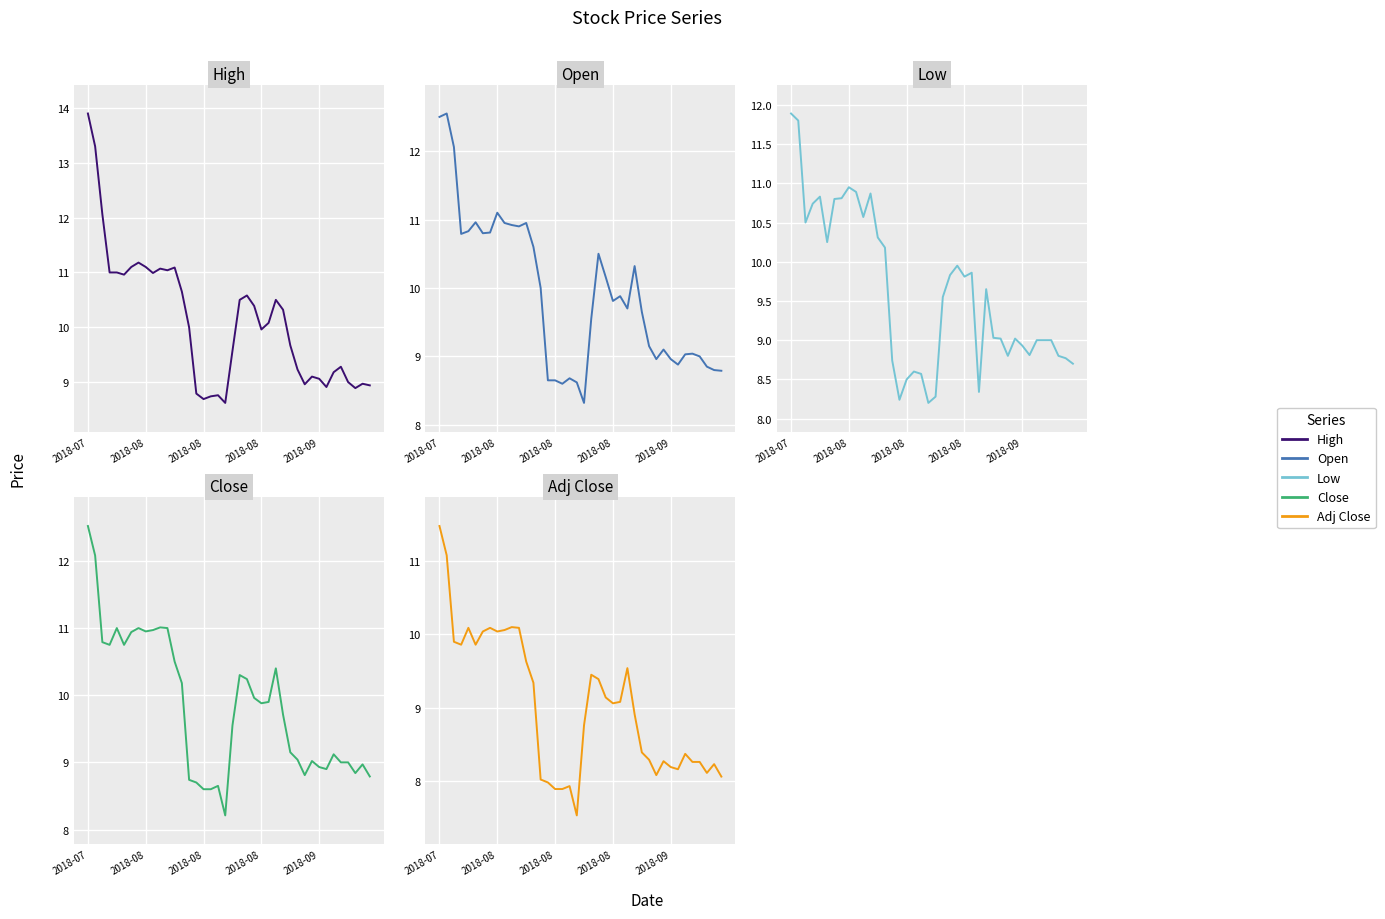

True or false: Low has a value of 10.8 at 6.

True